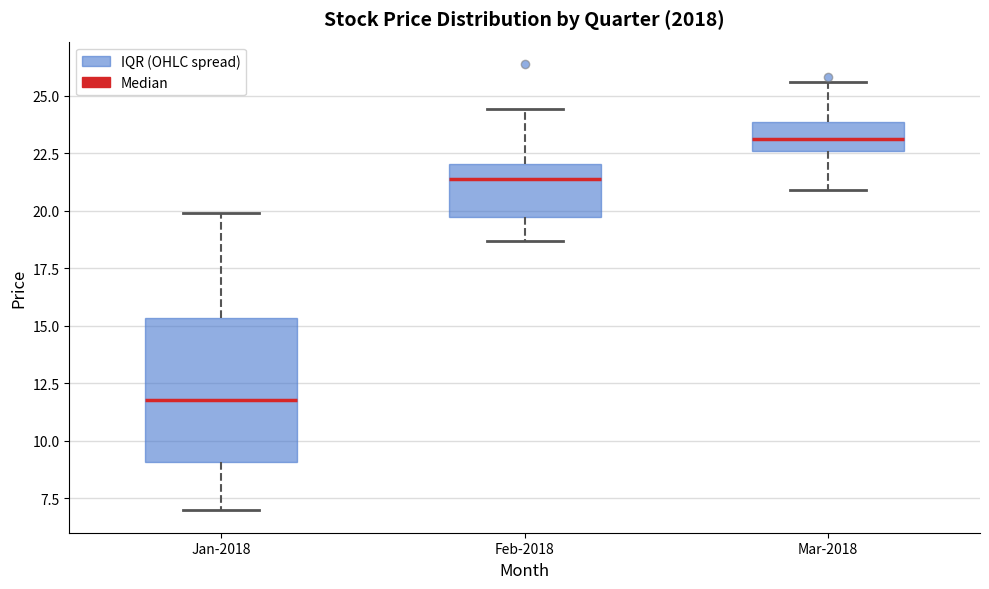

Where does the median line of the box for Feb-2018 sit on the y-axis? The values are not printed on the chart, so give them approximately, as read against the axis.

21.5